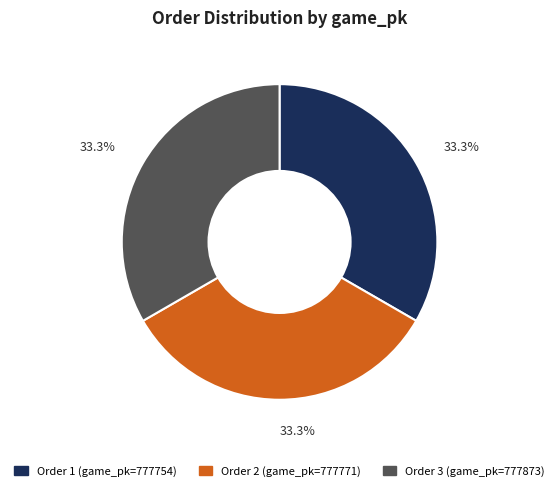

Is there a majority slice in this chart?

No